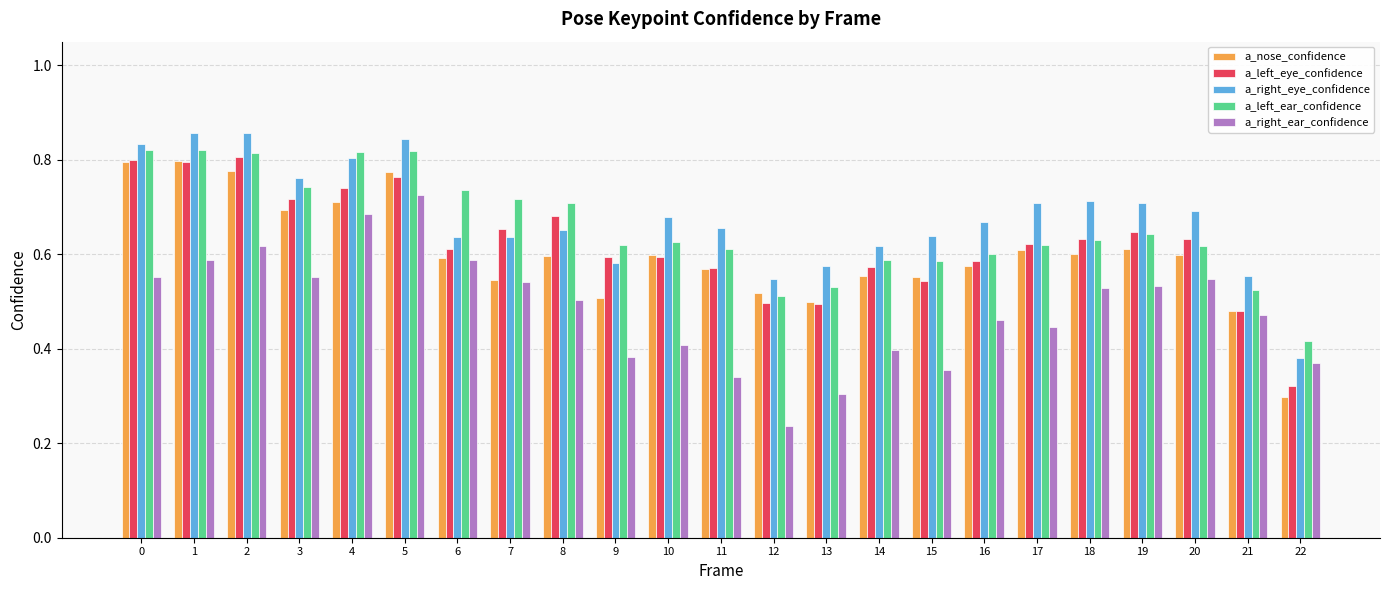

Which category has the lowest value in the a_left_ear_confidence series?

22